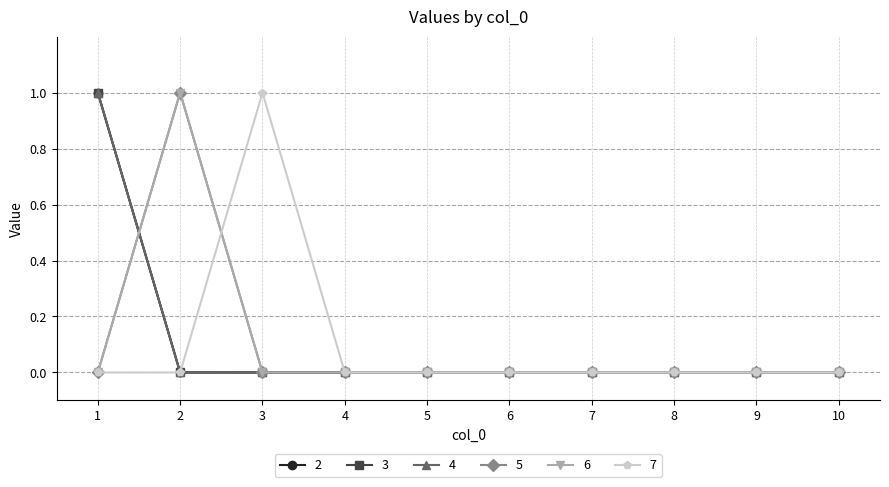

Rank the series by their maximum value, from lowest to highest.

2, 3, 4, 5, 6, 7